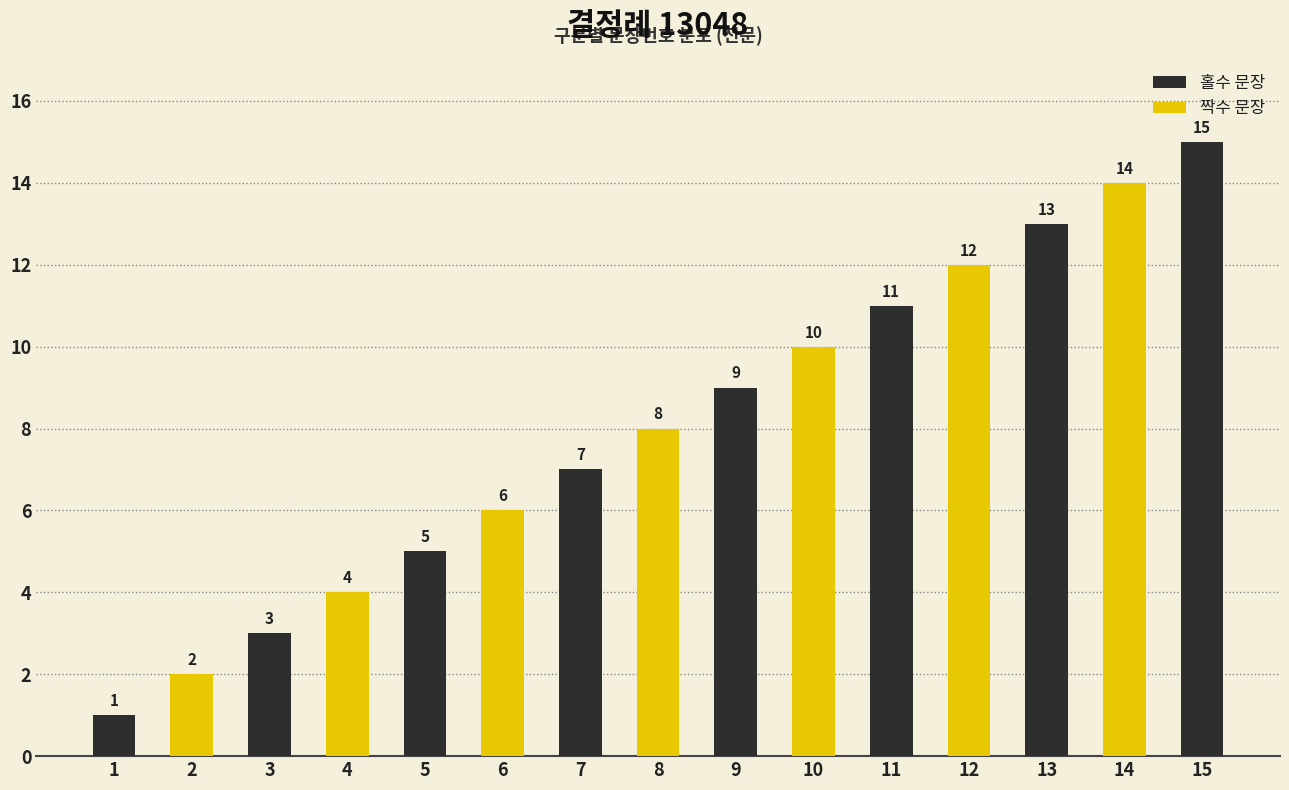

What is the difference between the maximum and second lowest values?

13